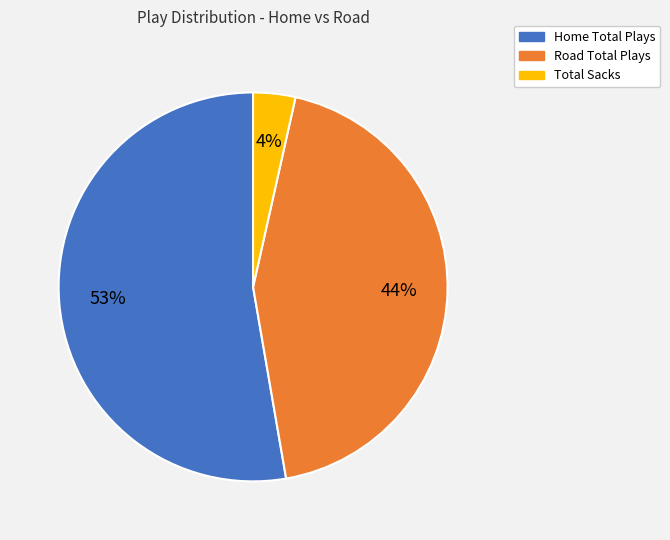

Which category accounts for the majority?

Home Total Plays